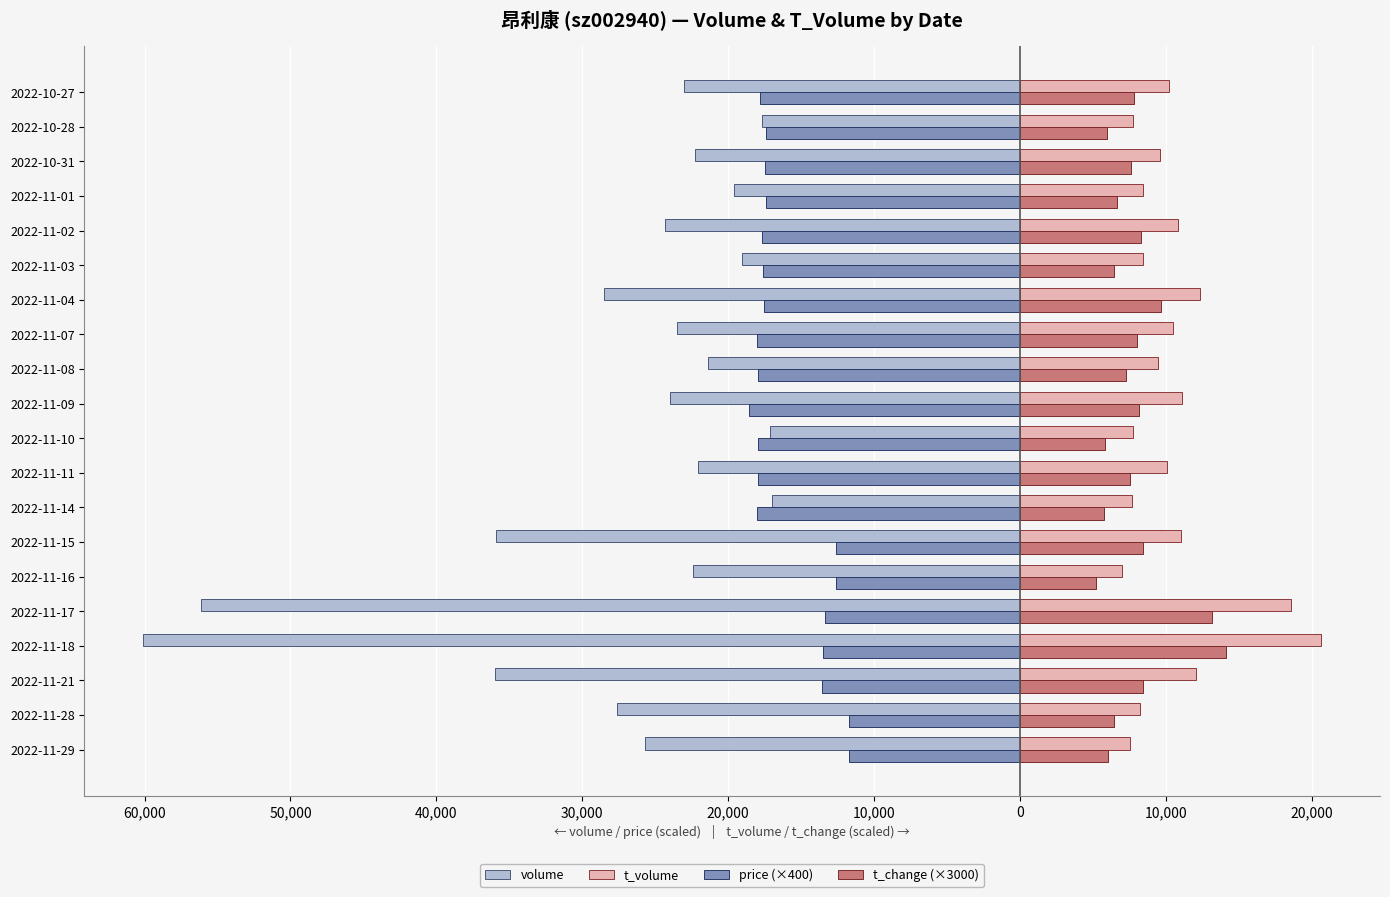

What are all the series names shown in the legend?

volume, t_volume, price (×400), t_change (×3000)